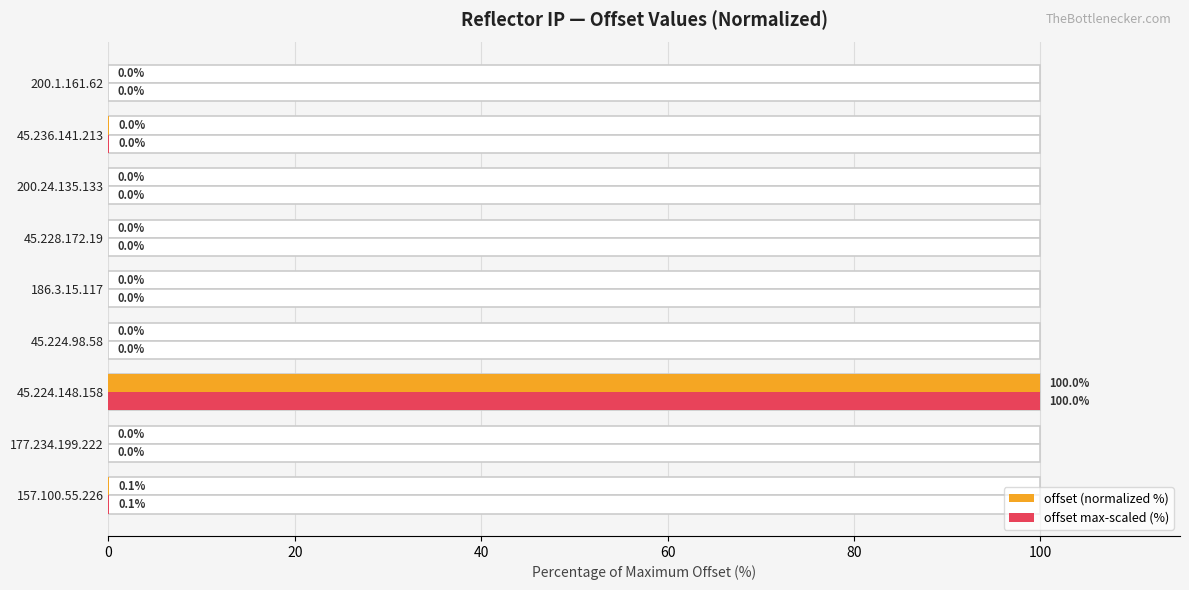

Read the offset max-scaled (%) value at 157.100.55.226.

0.1